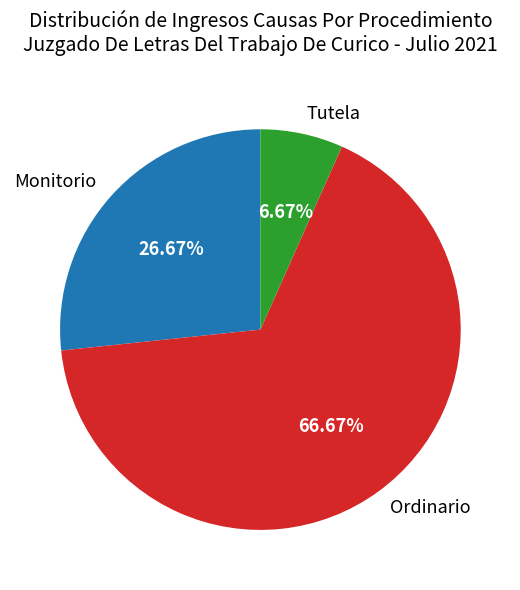

What portion of the pie excludes Monitorio?

73.3%